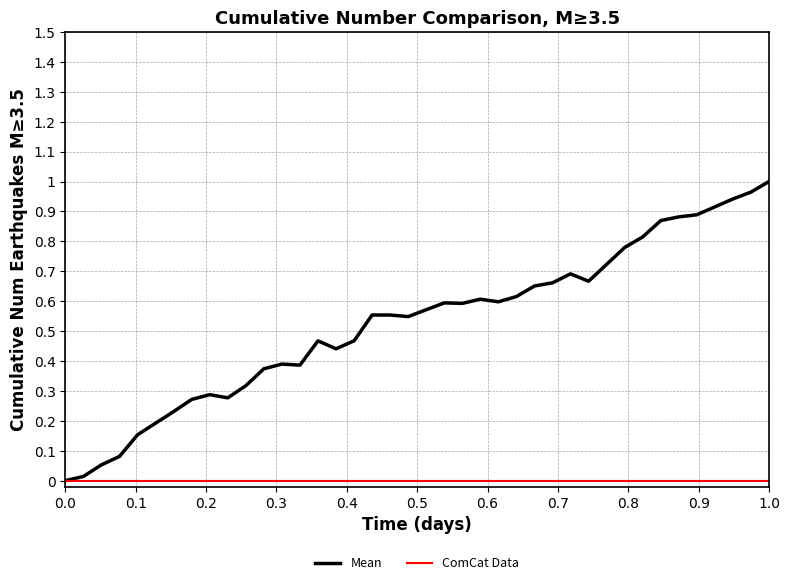

Rank the series by their average value, from lowest to highest.

ComCat Data, Mean